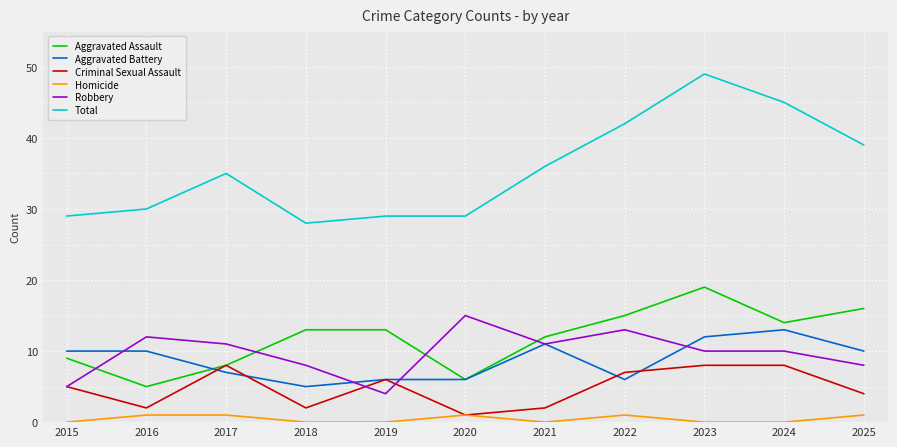

Reading left to right, what are all the values shown in this chart?

Aggravated Assault: 9	5	8	13	13	6	12	15	19	14	16
Aggravated Battery: 10	10	7	5	6	6	11	6	12	13	10
Criminal Sexual Assault: 5	2	8	2	6	1	2	7	8	8	4
Homicide: 0	1	1	0	0	1	0	1	0	0	1
Robbery: 5	12	11	8	4	15	11	13	10	10	8
Total: 29	30	35	28	29	29	36	42	49	45	39